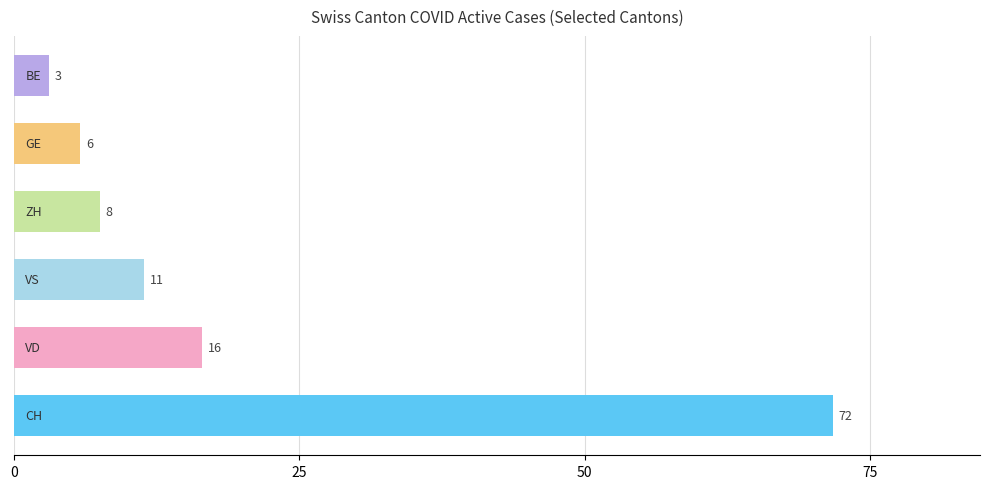

Are the bars horizontal?

Yes